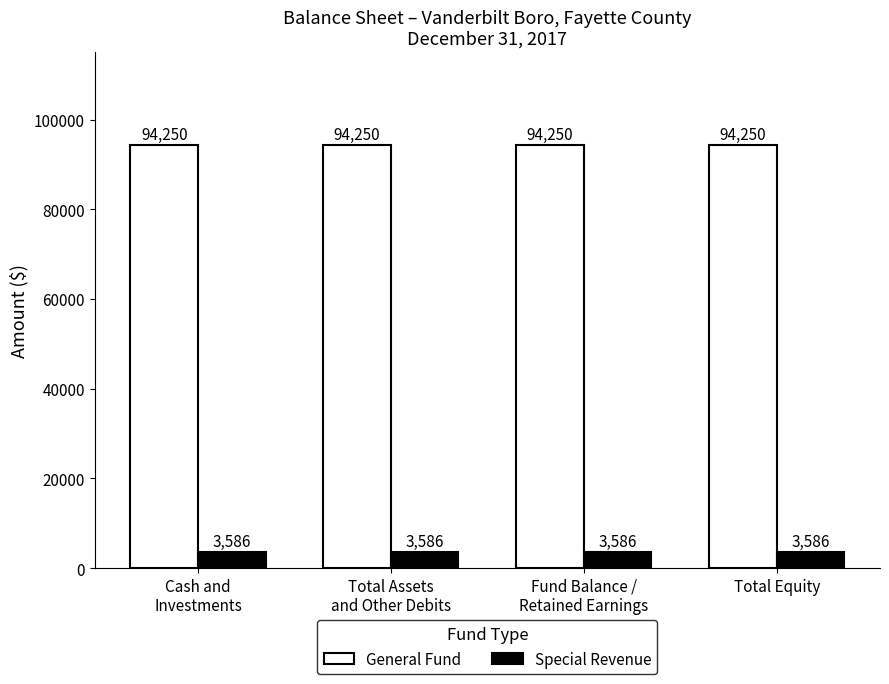

How many bars are there in each group?

2